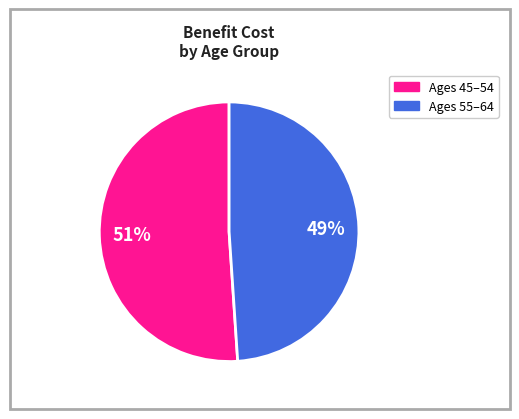

To the nearest percent, what is the average slice percentage?

50%